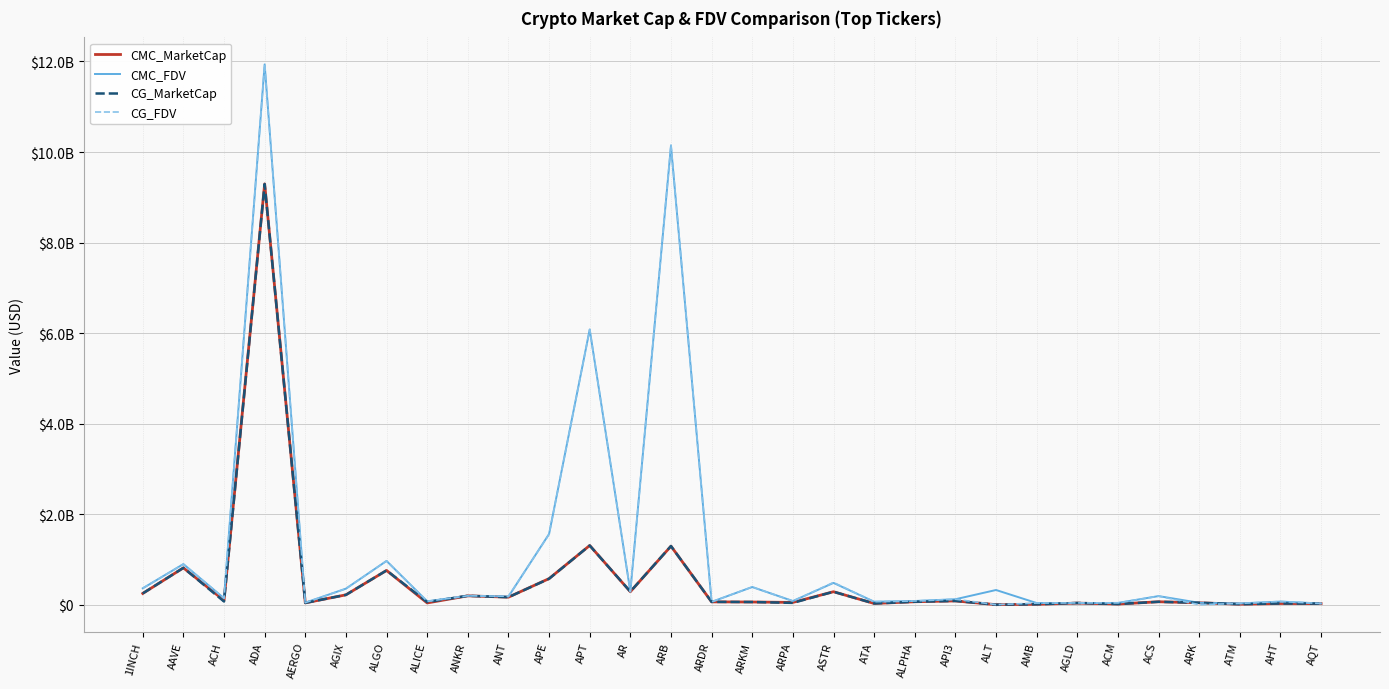

What are all the series names shown in the legend?

CMC_MarketCap, CMC_FDV, CG_MarketCap, CG_FDV